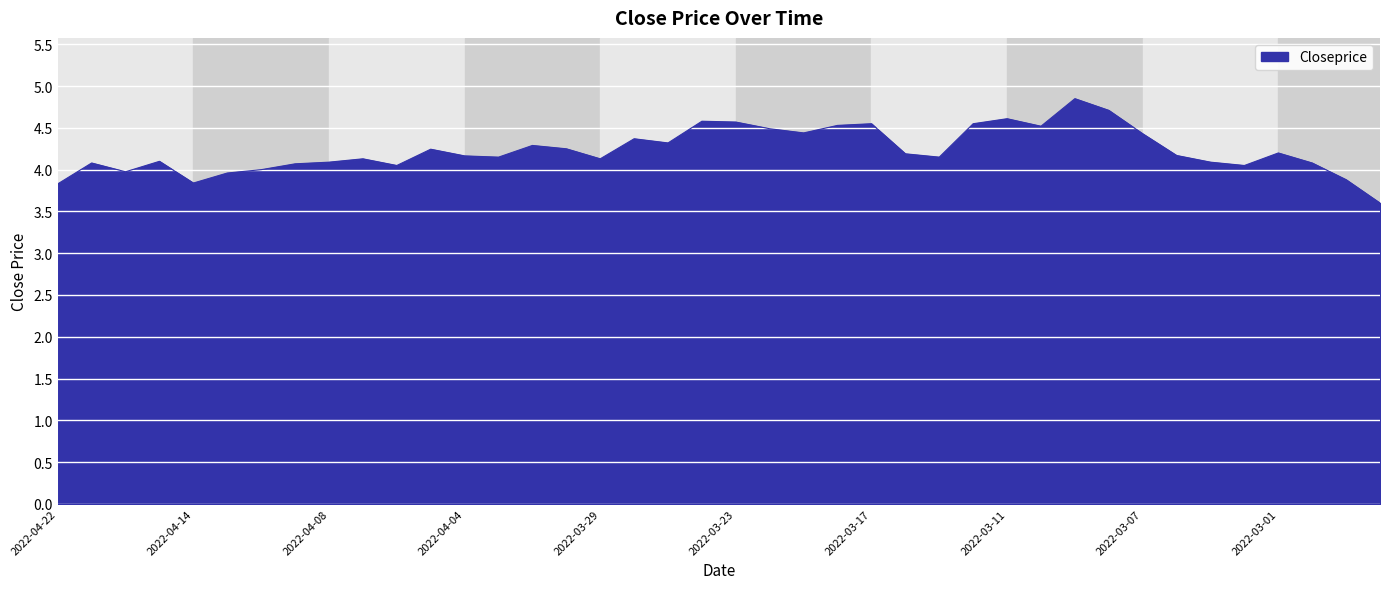

What is the smallest value displayed?

3.6